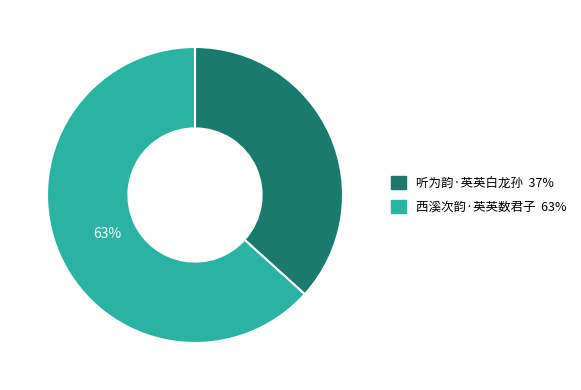

Rank the categories by value from highest to lowest.

西溪次韵·英英数君子, 听为韵·英英白龙孙